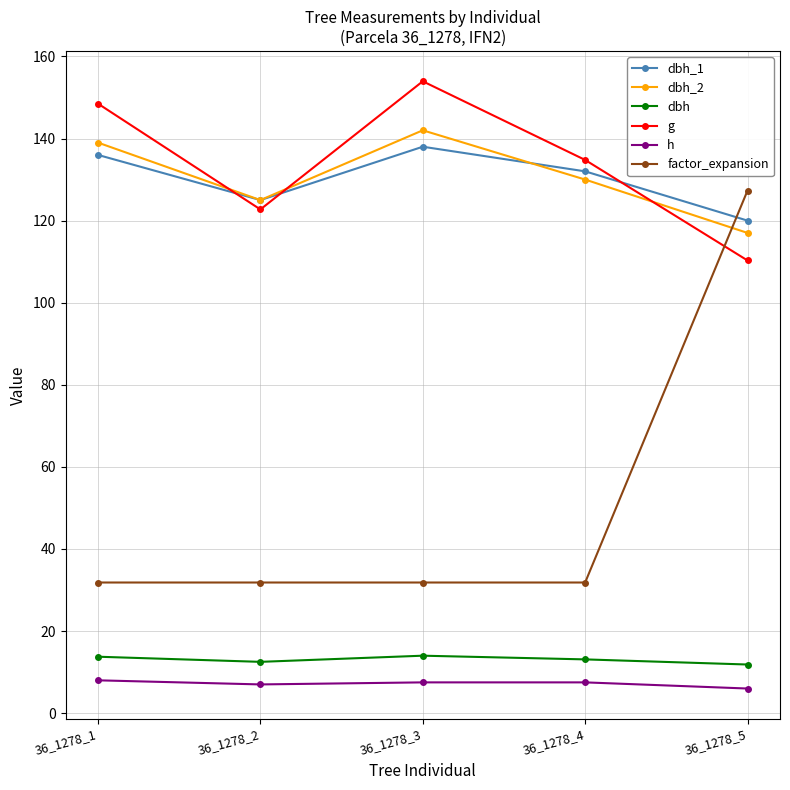

What is the difference between the highest and lowest values at 36_1278_1?

140.5